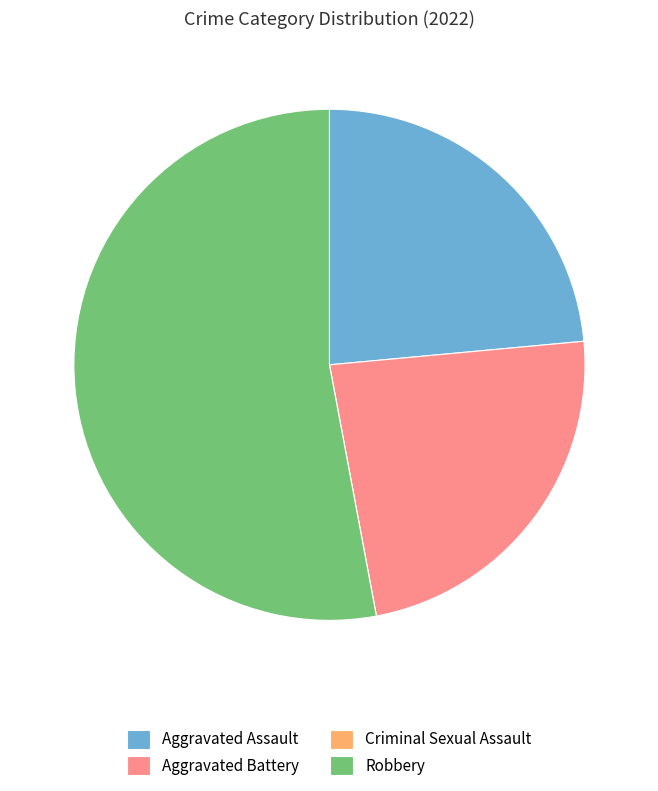

Which category accounts for the majority?

Robbery